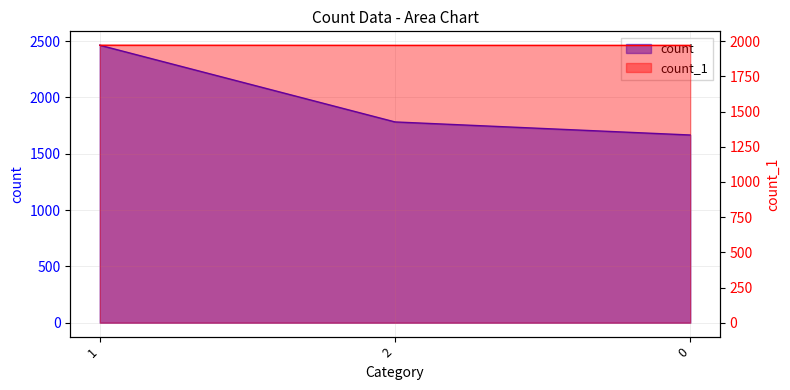

What is the value of the count_1 point at the 3rd from the left?

1970